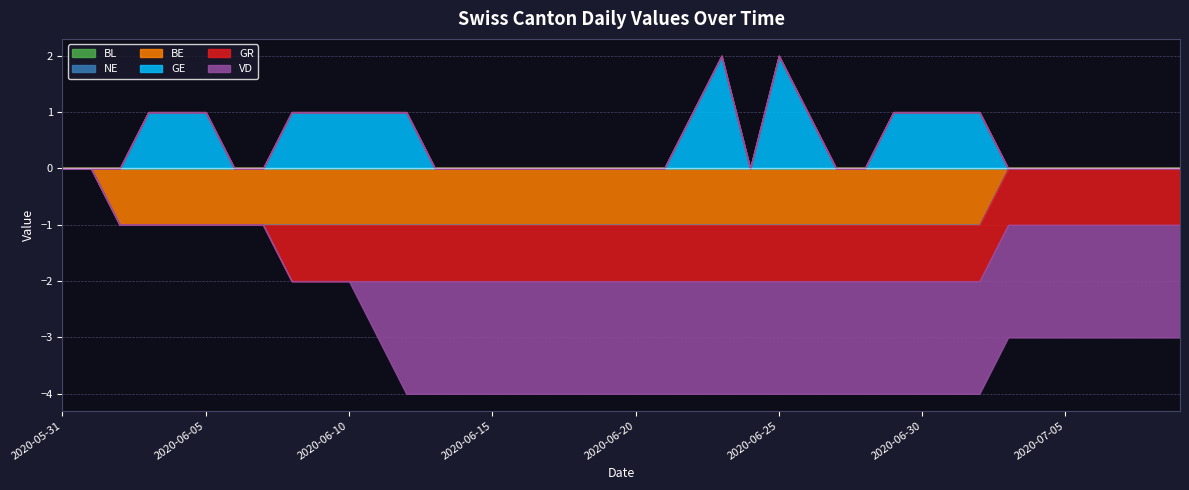

Does the chart have visible grid lines?

Yes